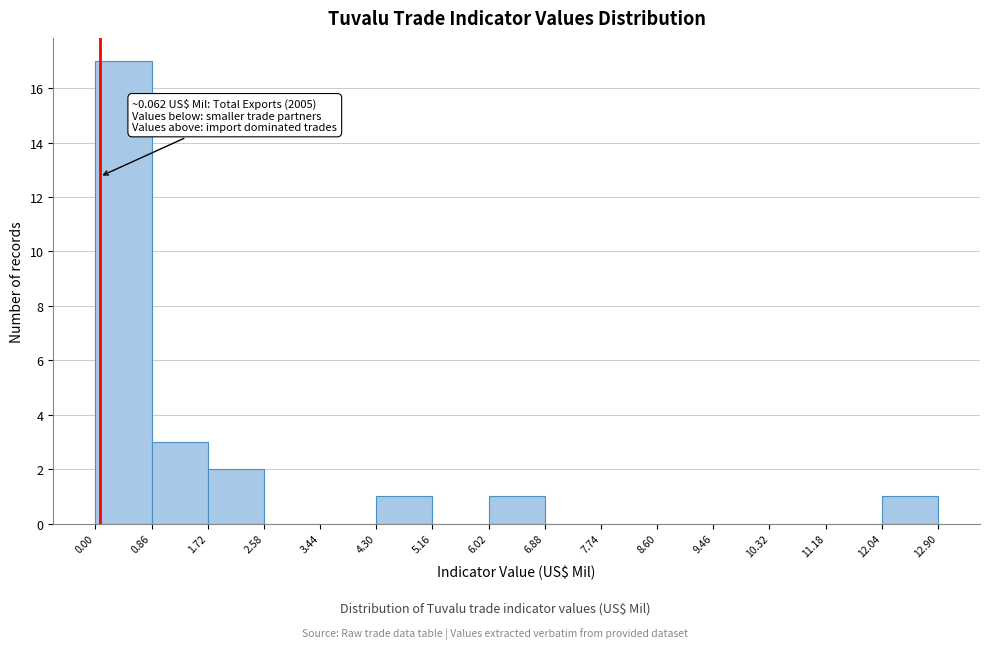

Which range on the x-axis has the tallest bar?

0.00 to 0.86